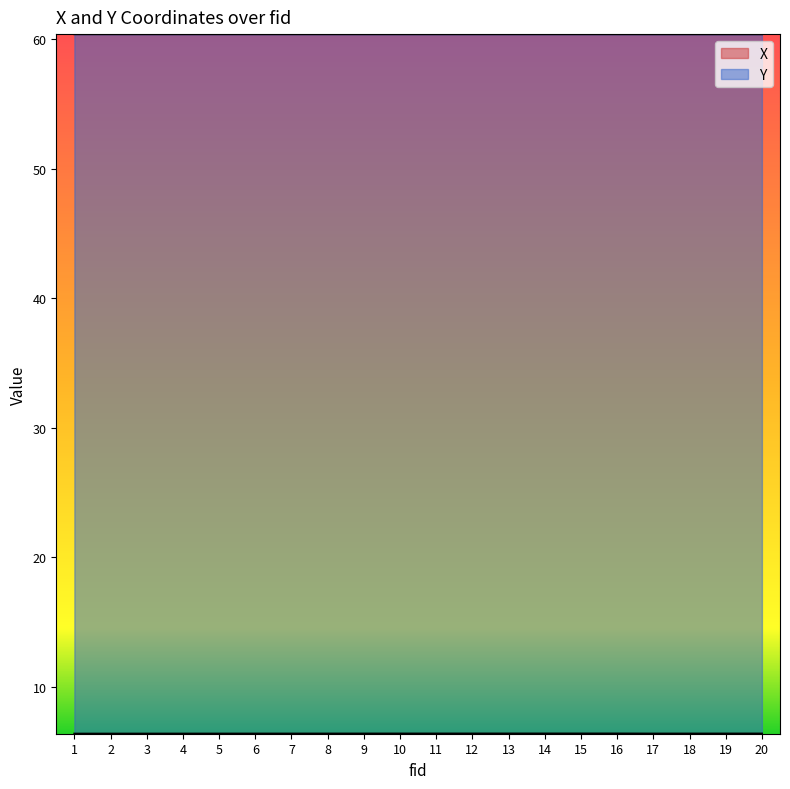

What is the minimum value shown in the chart?

6.4